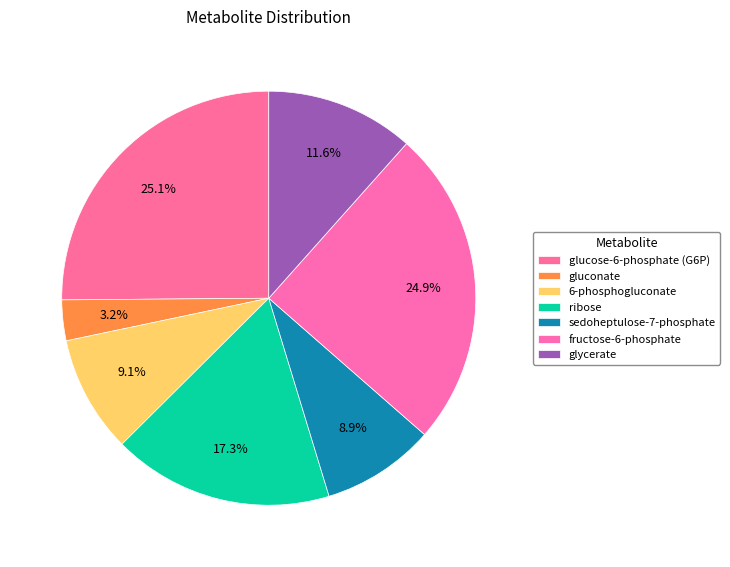

Is fructose-6-phosphate the majority of the pie?

No